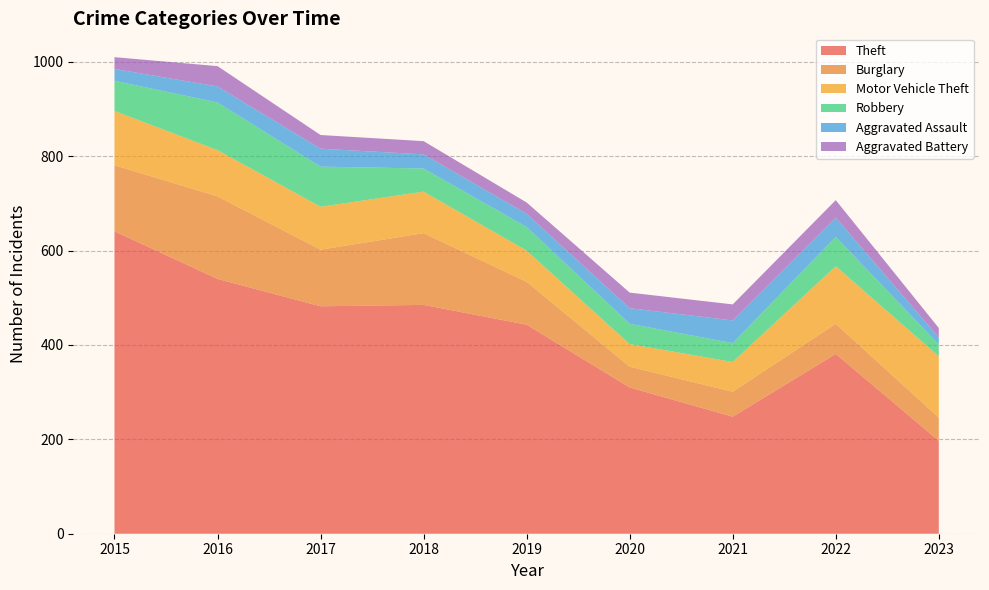

Reading left to right, extract all data points from this chart.

Theft: 641	540	482	485	443	310	248	381	197
Burglary: 140	175	120	152	91	44	53	64	49
Motor Vehicle Theft: 115	98	91	88	66	48	63	122	130
Robbery: 64	101	85	49	50	43	40	62	25
Aggravated Assault: 25	34	38	30	28	33	48	41	15
Aggravated Battery: 25	43	29	28	24	33	34	37	20